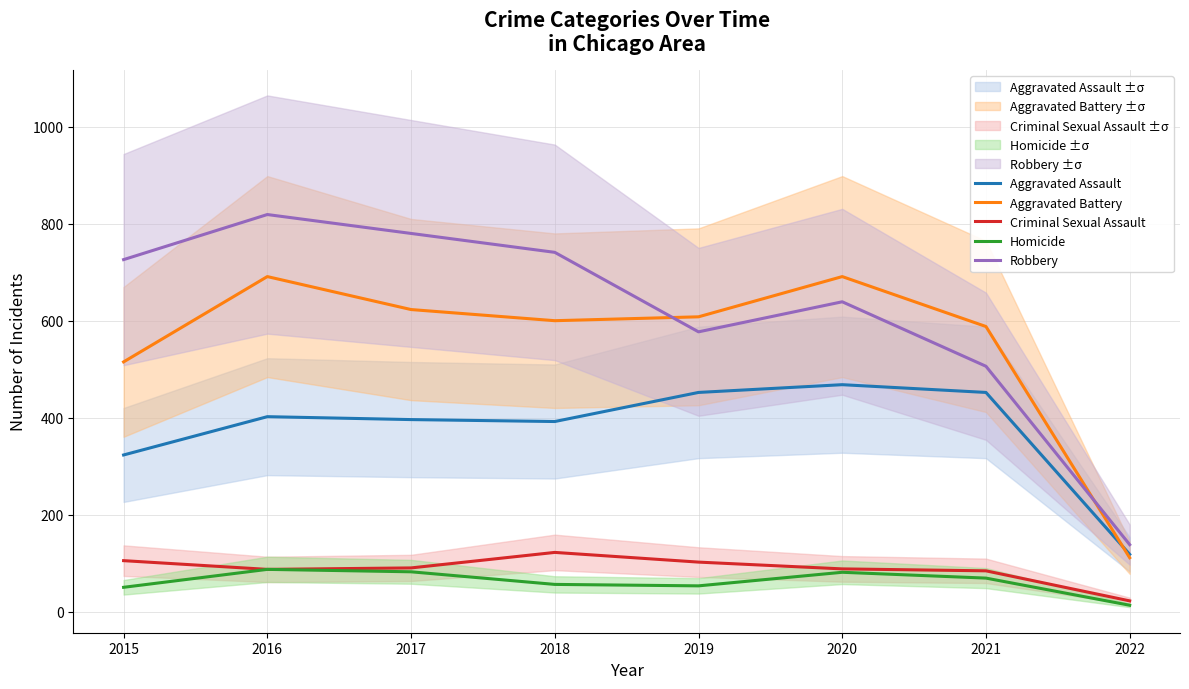

True or false: Aggravated Battery and Homicide intersect in this chart.

False